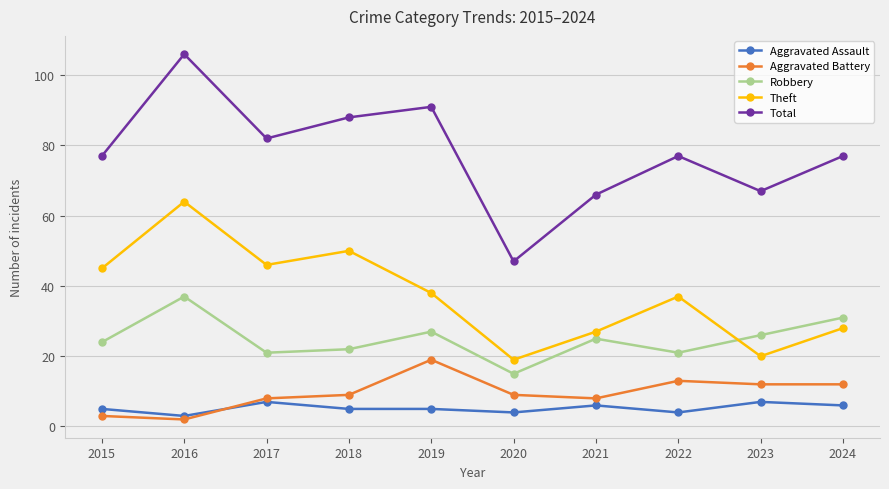

Does the chart have visible grid lines?

Yes